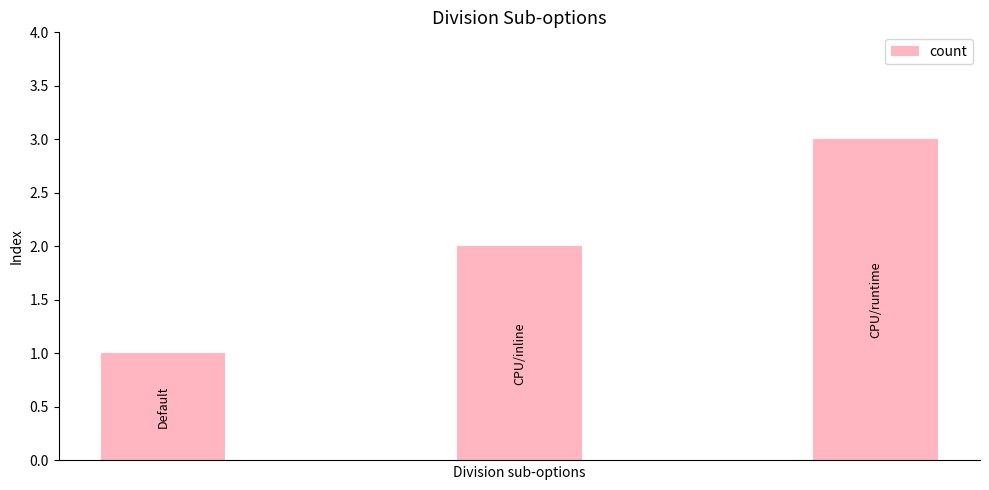

What is the greatest value displayed?

3